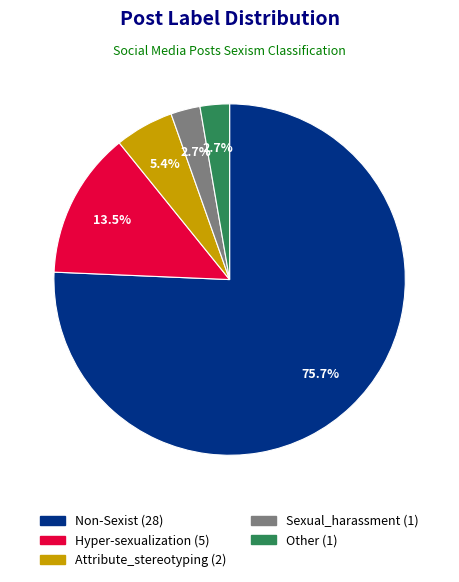

Approximately how many times larger is the value at Sexual_harassment compared to Other?

1.0